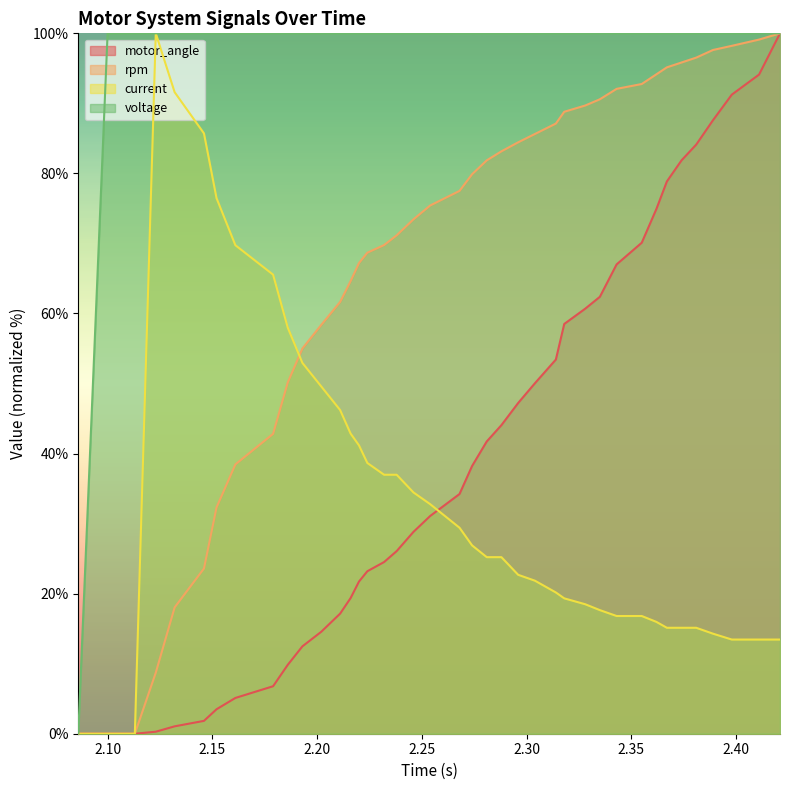

True or false: voltage and rpm cross at least once.

False